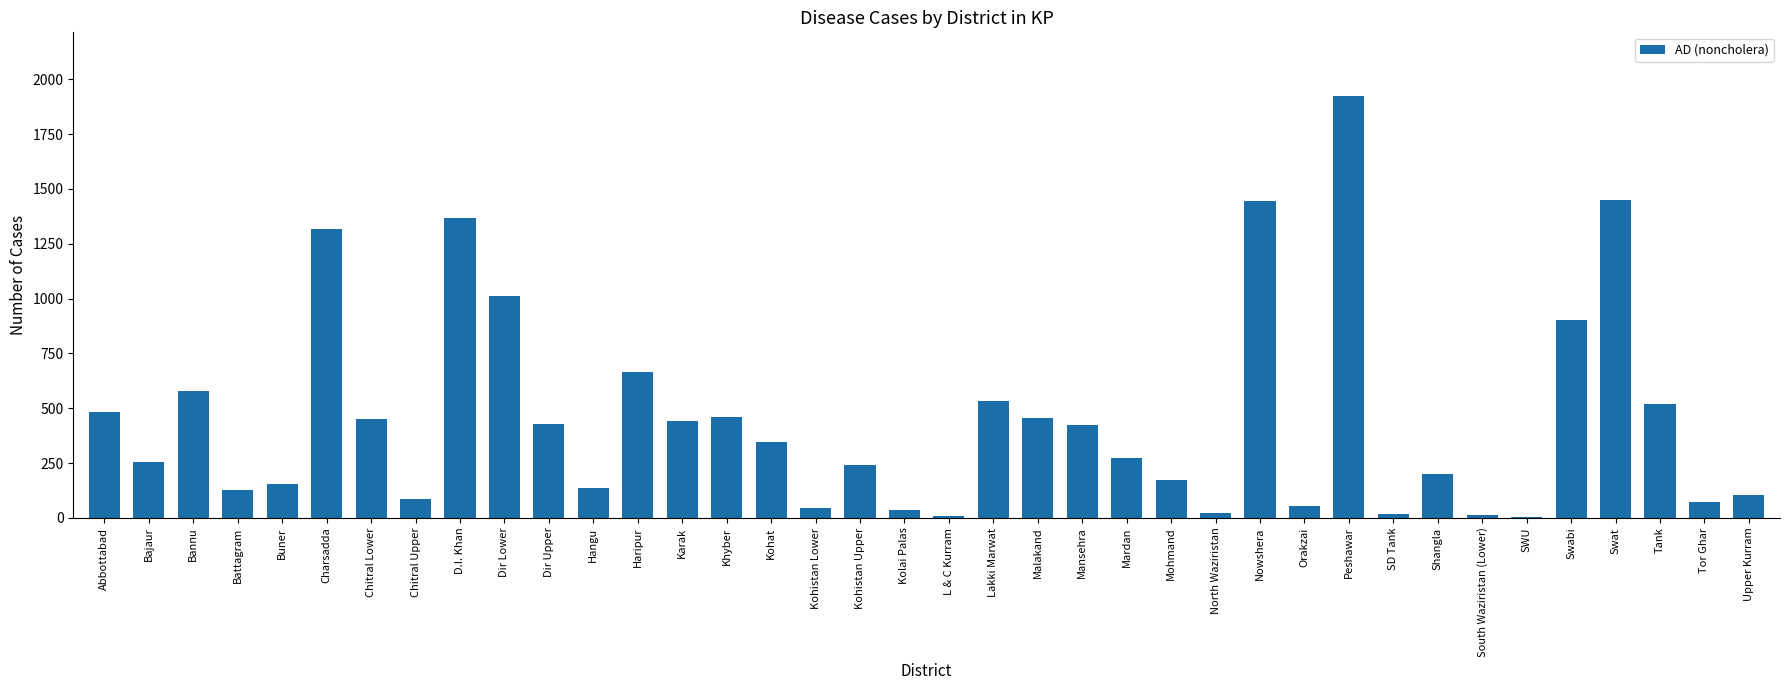

At which label does the data first exceed 346?

Abbottabad